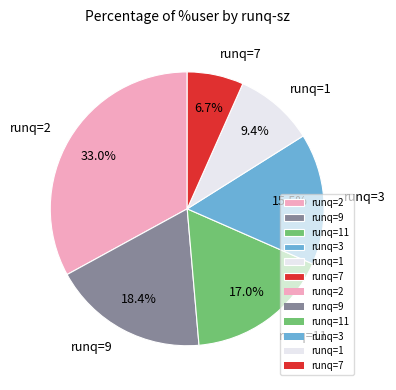

Is there any slice that represents more than half of the pie?

No